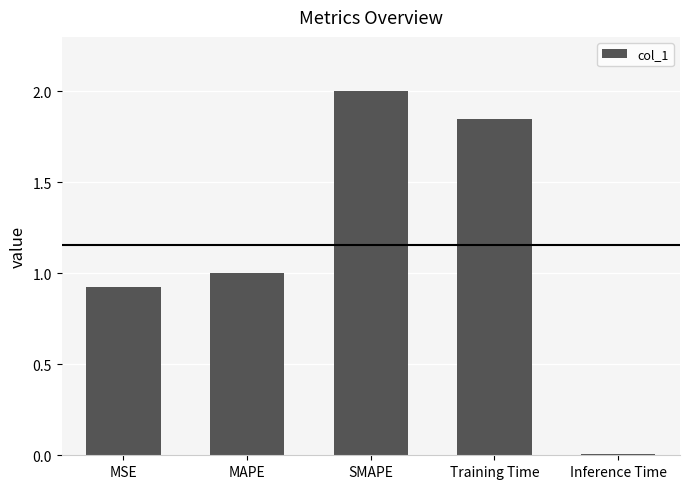

Where does the data first go above 1?

MAPE